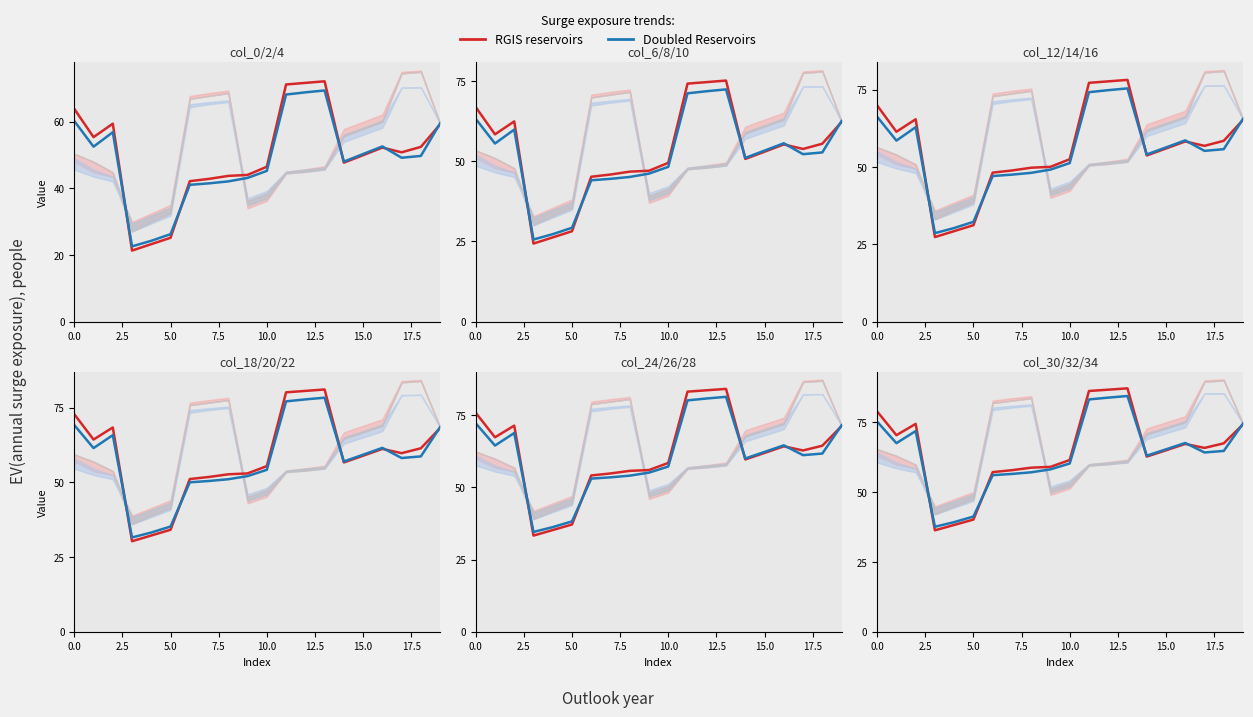

Which series ends up on top after the final intersection of RGIS reservoirs and Doubled Reservoirs?

Doubled Reservoirs